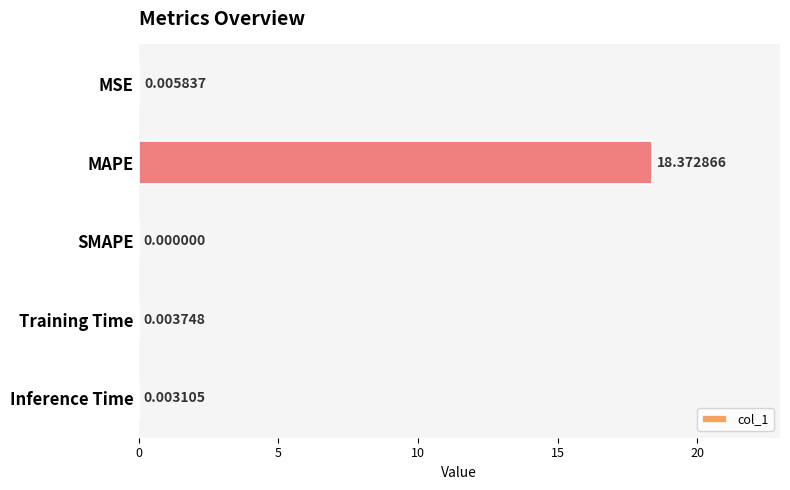

Are the bars horizontal?

Yes